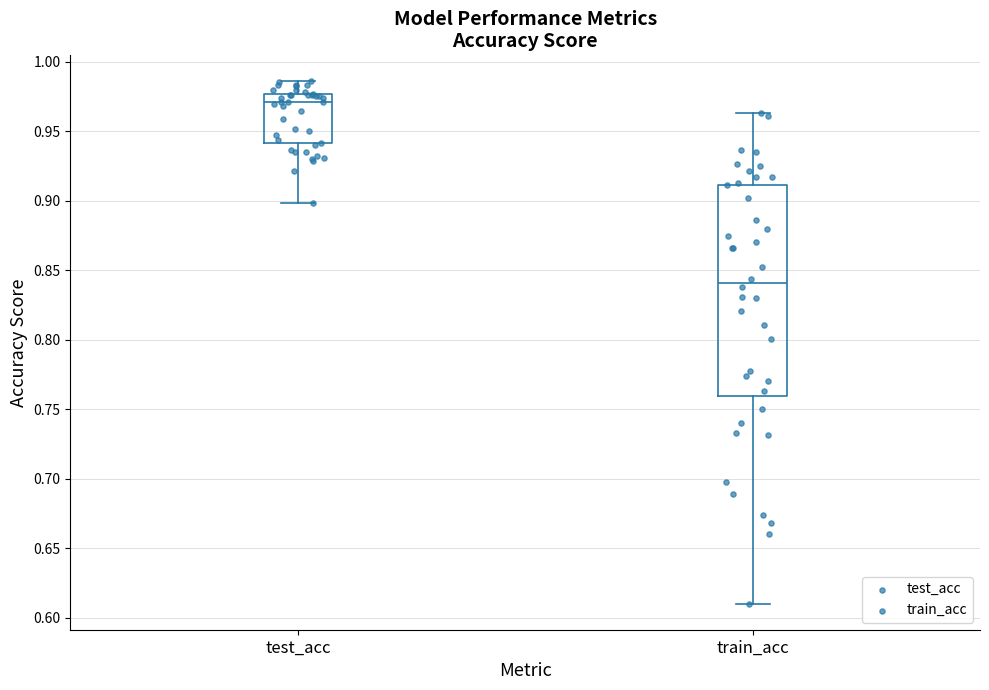

Reading left to right, transcribe this box plot: for each box, give where its median line is, the range the box spans, and where its two whiskers end, as read against the y-axis. The values are not printed on the chart, so give them approximately, as read against the axis.

test_acc: median 0.970, box 0.940 to 0.975, whiskers 0.900 to 0.985
train_acc: median 0.840, box 0.760 to 0.910, whiskers 0.610 to 0.965